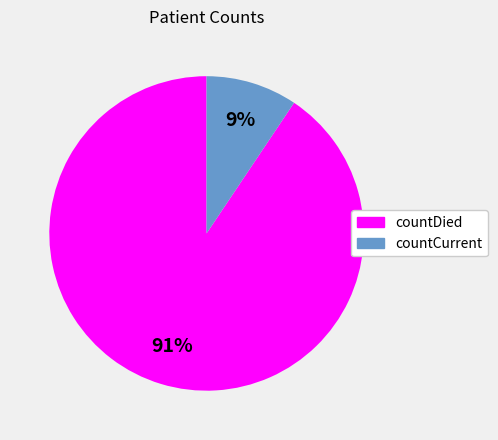

The countCurrent slice represents 9% of the pie. True or false?

True